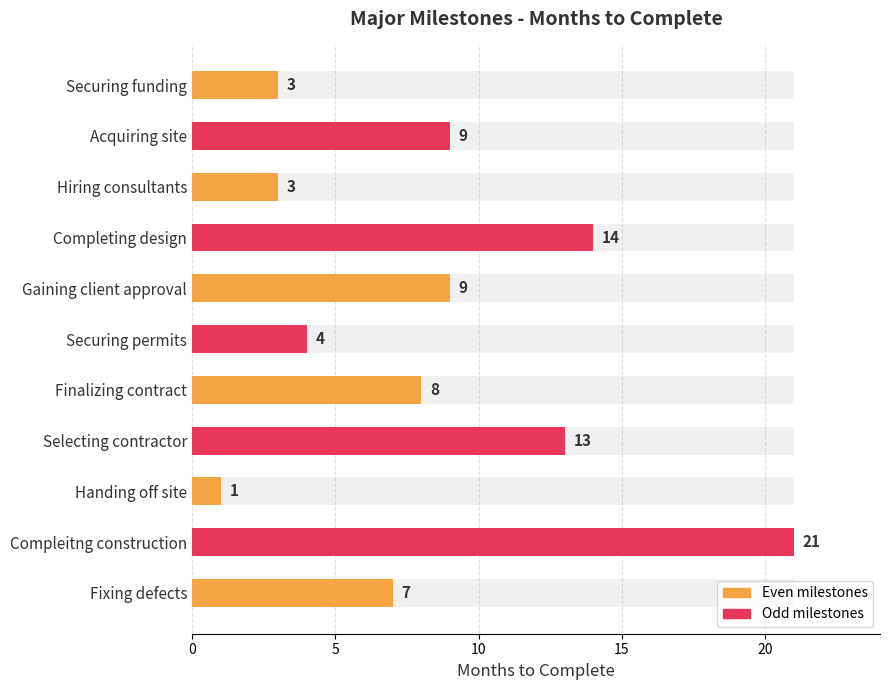

The value at Finalizing contract is 11. True or false?

False